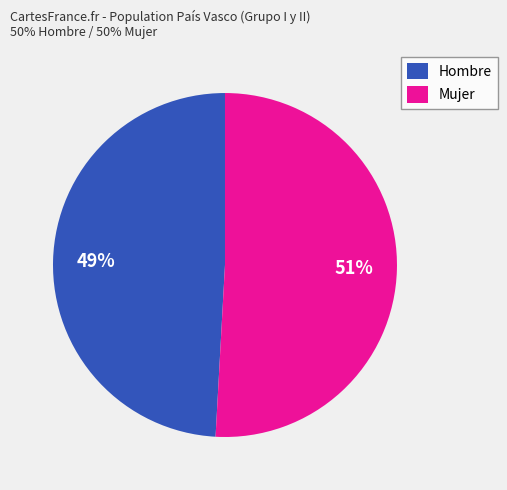

To the nearest percent, what portion does Hombre represent?

49%